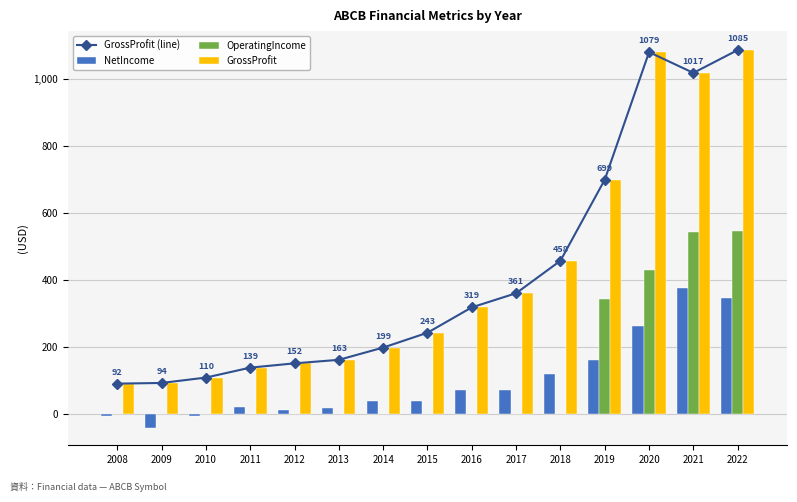

What is the total value across all series at 2022?

3063.3